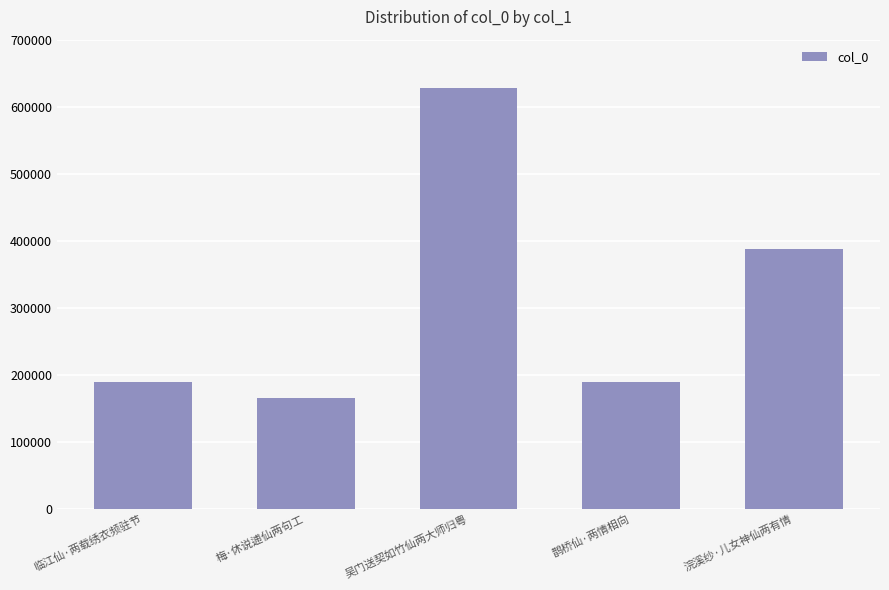

The value at 浣溪纱·儿女神仙两有情 is 674749. True or false?

False